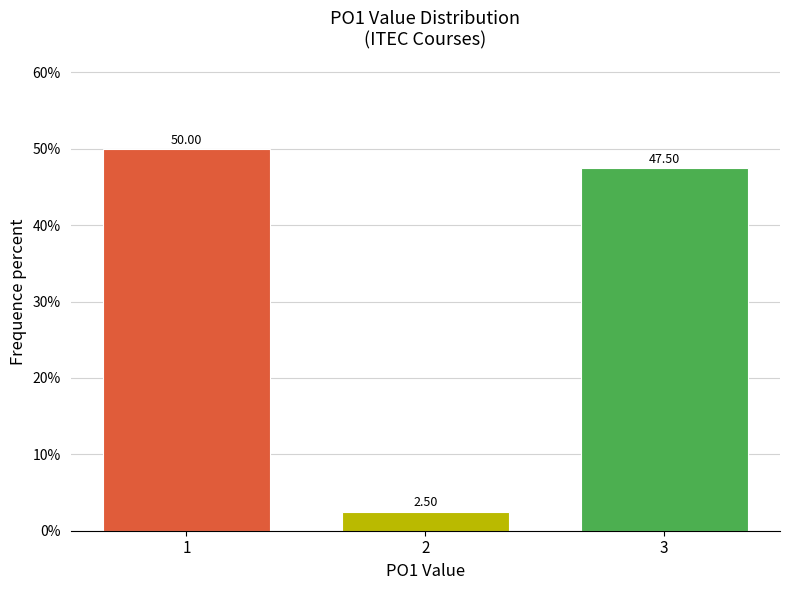

What is the sum of all values?

100.0